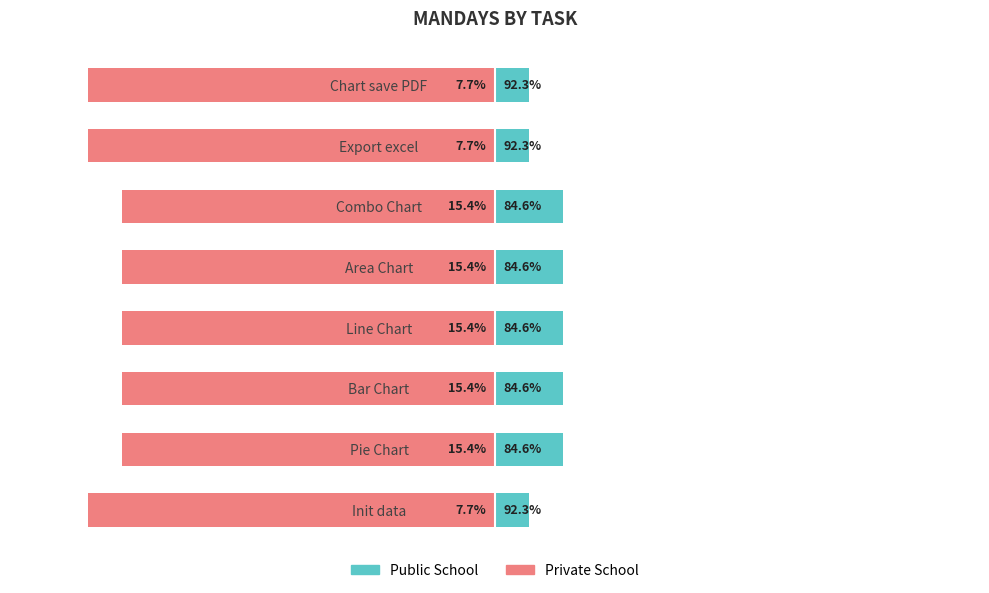

List the labels in order of Public School value, largest first.

Pie Chart, Bar Chart, Line Chart, Area Chart, Combo Chart, Init data, Export excel, Chart save PDF